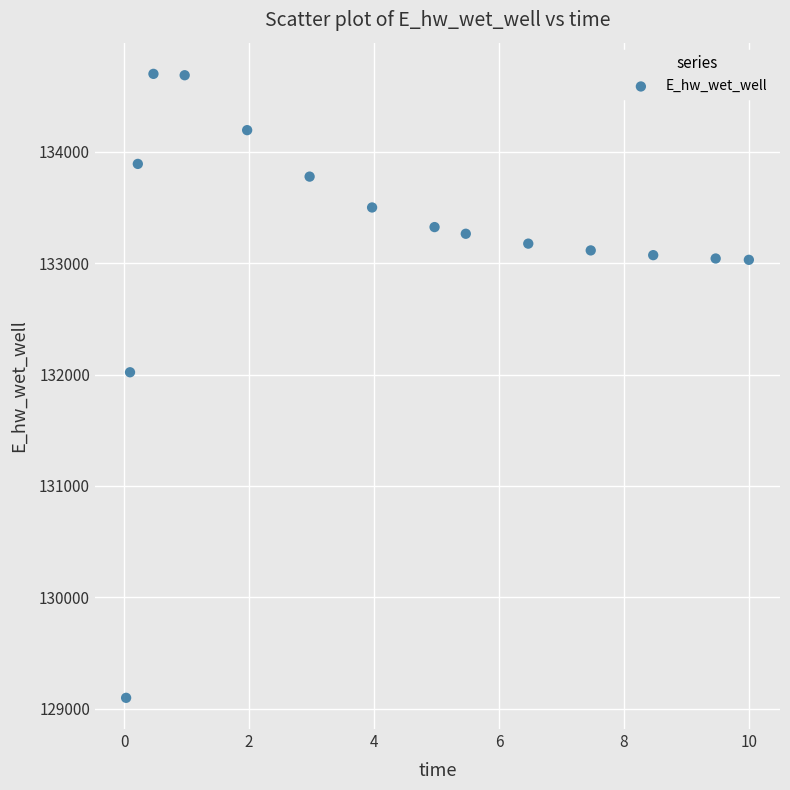

What is the range of Y values (max minus min)?

5603.4